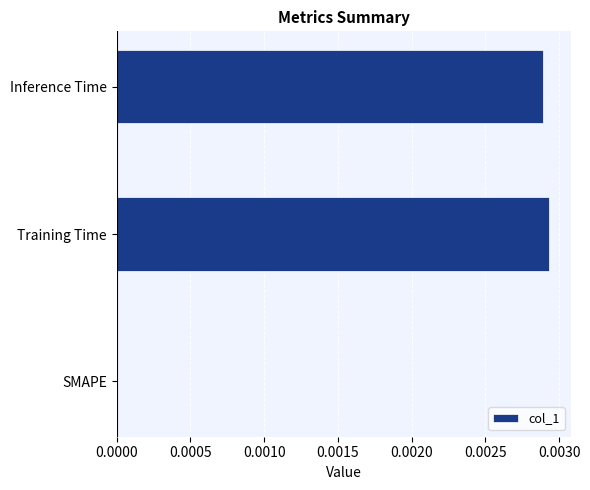

True or false: the data shows 0.0 at SMAPE.

True